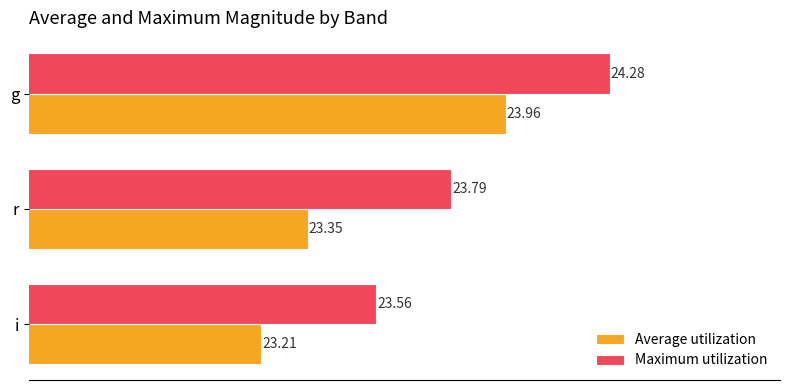

Where is Maximum utilization nearest to the value 23?

i